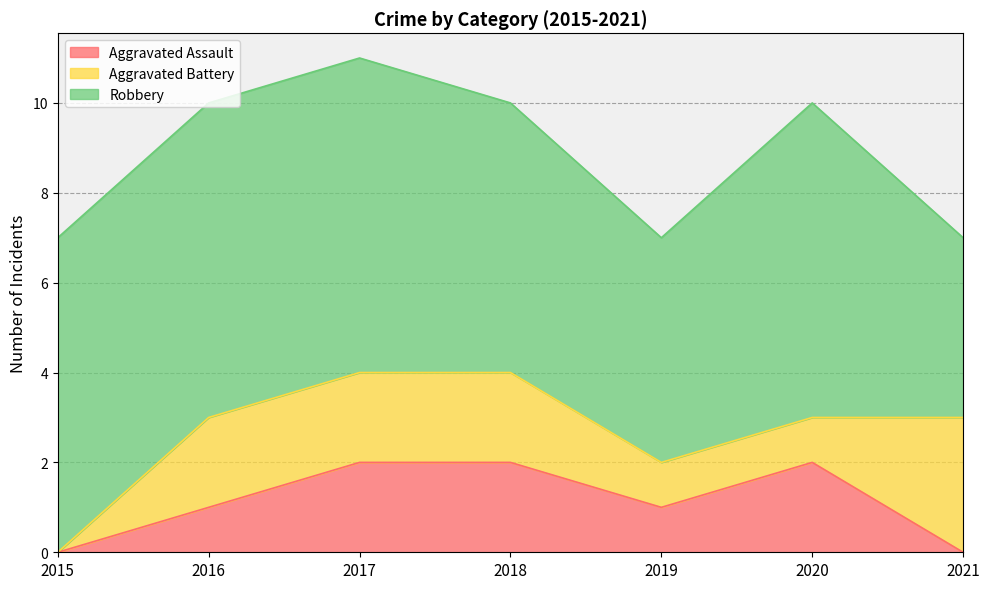

Does the chart display data point markers on the line(s)?

No